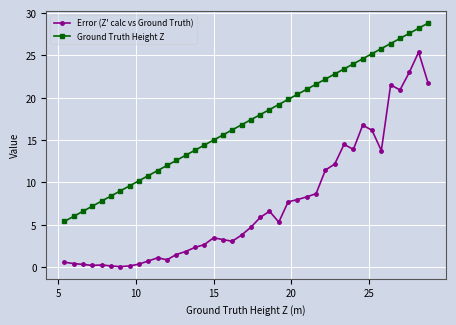

Which series has the largest total across all categories?

Ground Truth Height Z